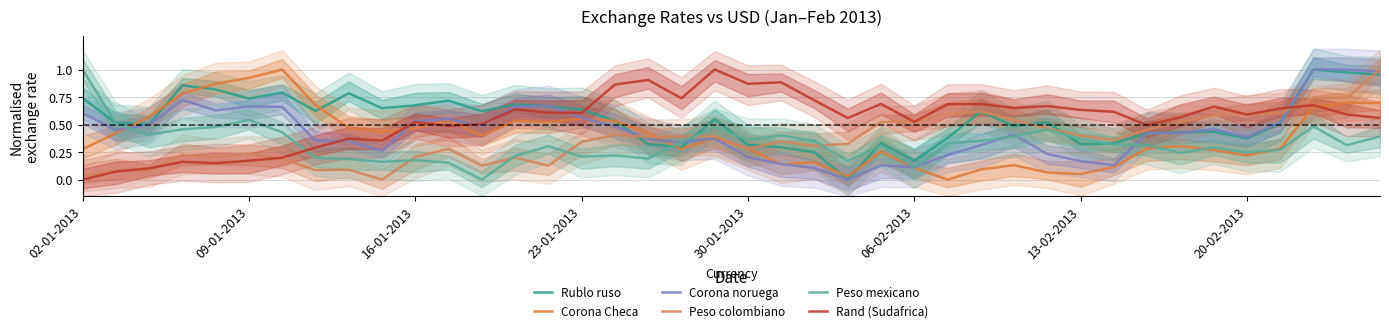

What is the highest value of the Rand (Sudafrica) series?

1.0